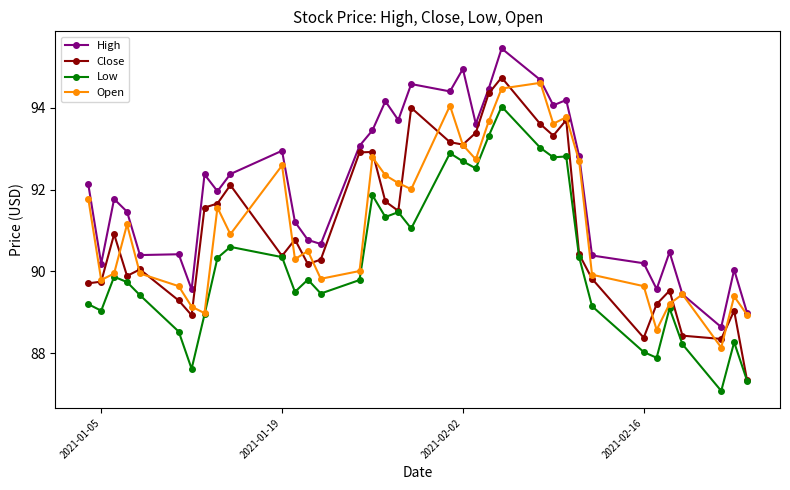

What is the value of the Low point at the 21st from the left?

92.7